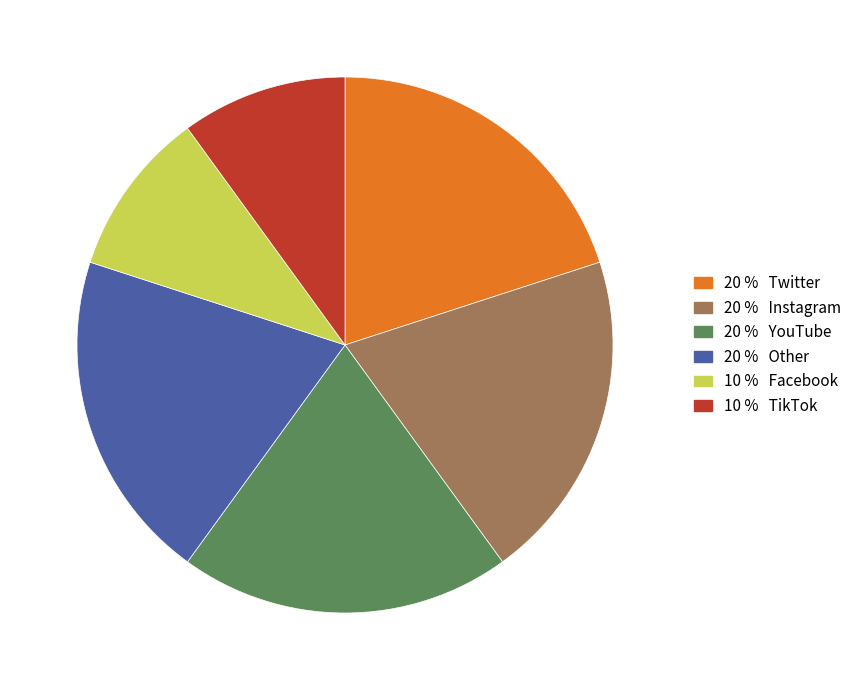

Is there any slice that represents more than half of the pie?

No